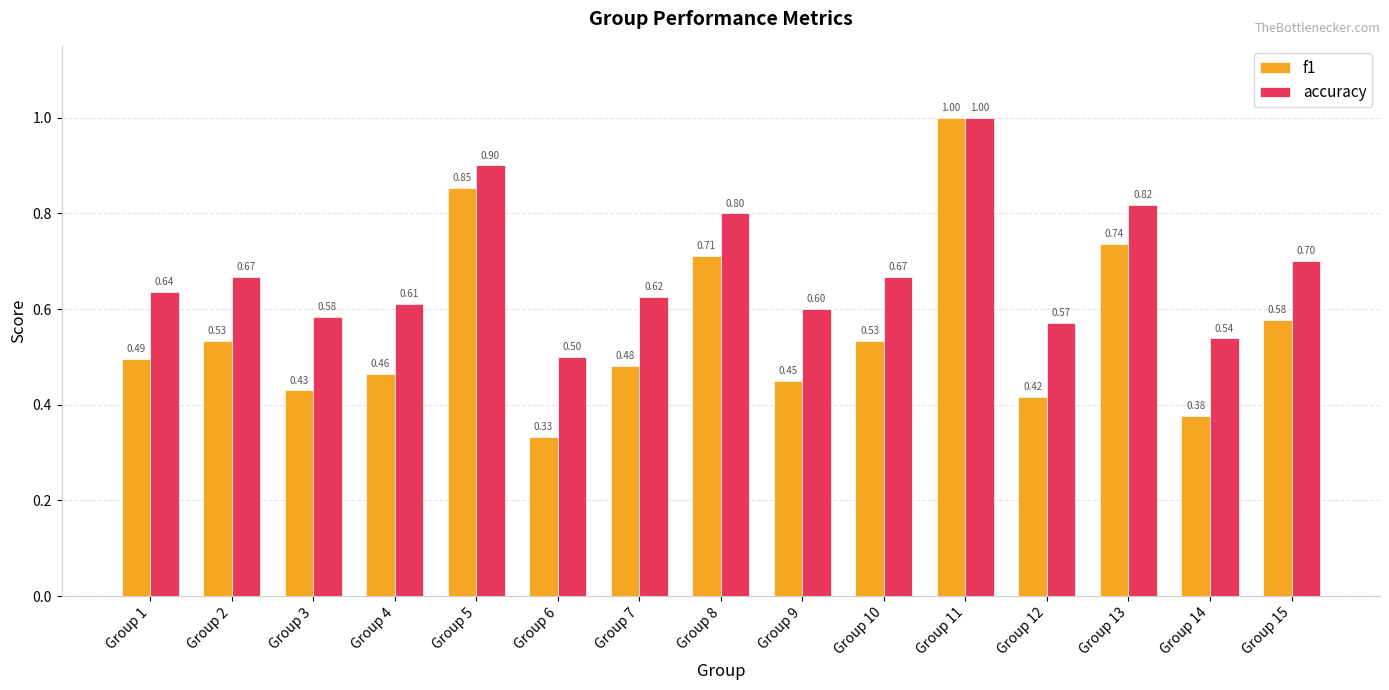

Which series has the largest range (max minus min)?

f1